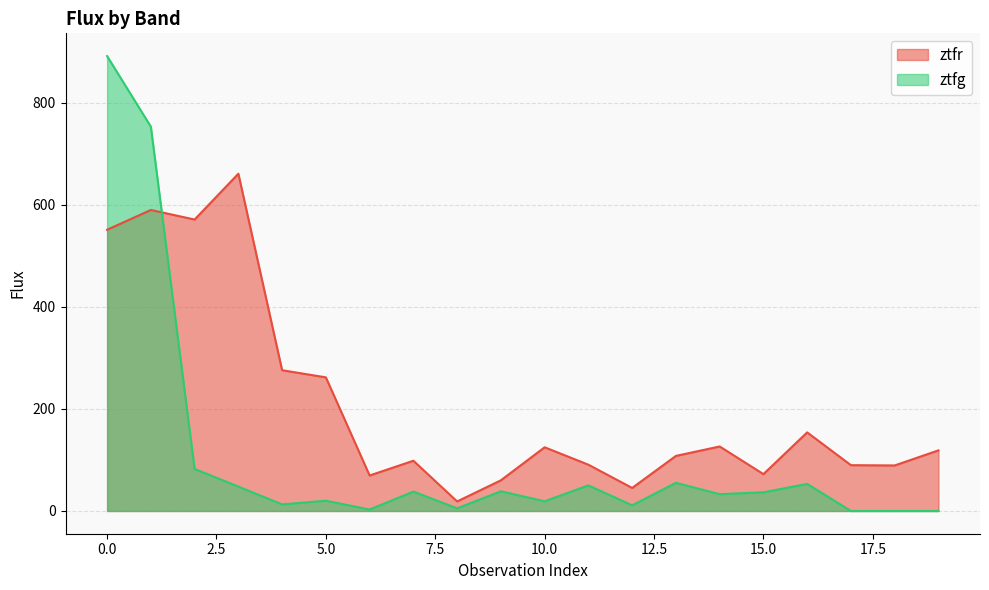

Where do ztfg and ztfr first cross each other?

1 and 2